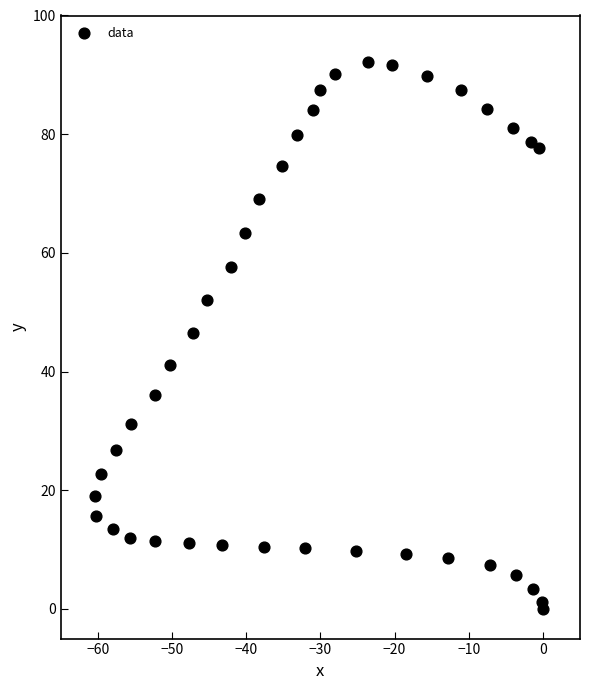

What is the range of Y values (max minus min)?

92.1